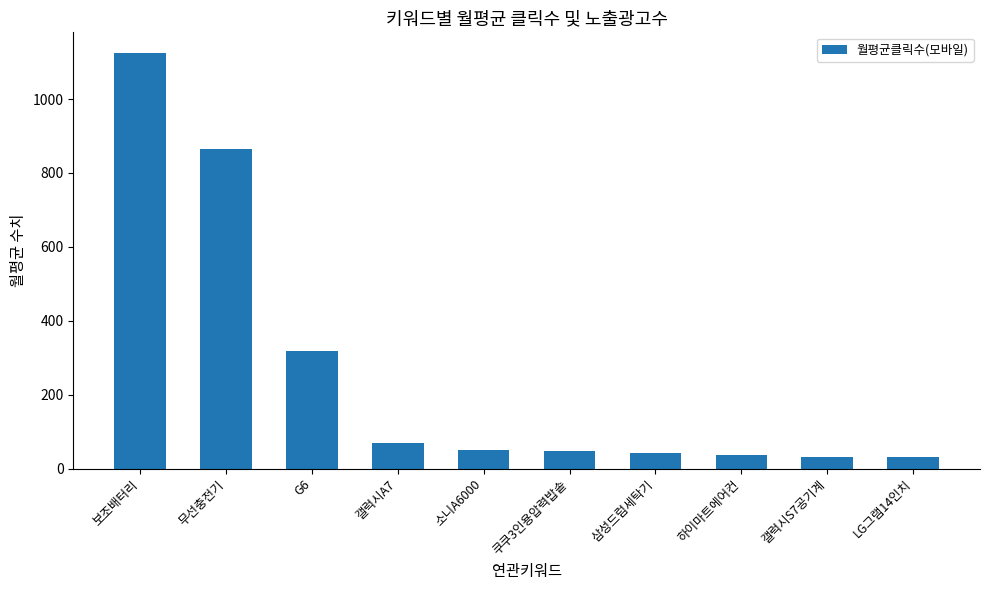

The value at 삼성드럼세탁기 is 42.0. True or false?

True